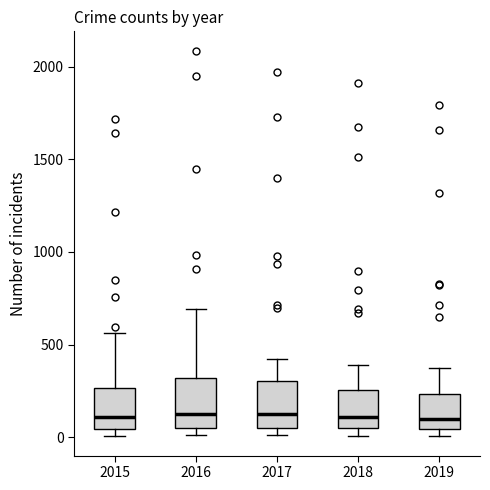

Where does the median line of the box at x = 2016 sit on the y-axis? The values are not printed on the chart, so give them approximately, as read against the axis.

150